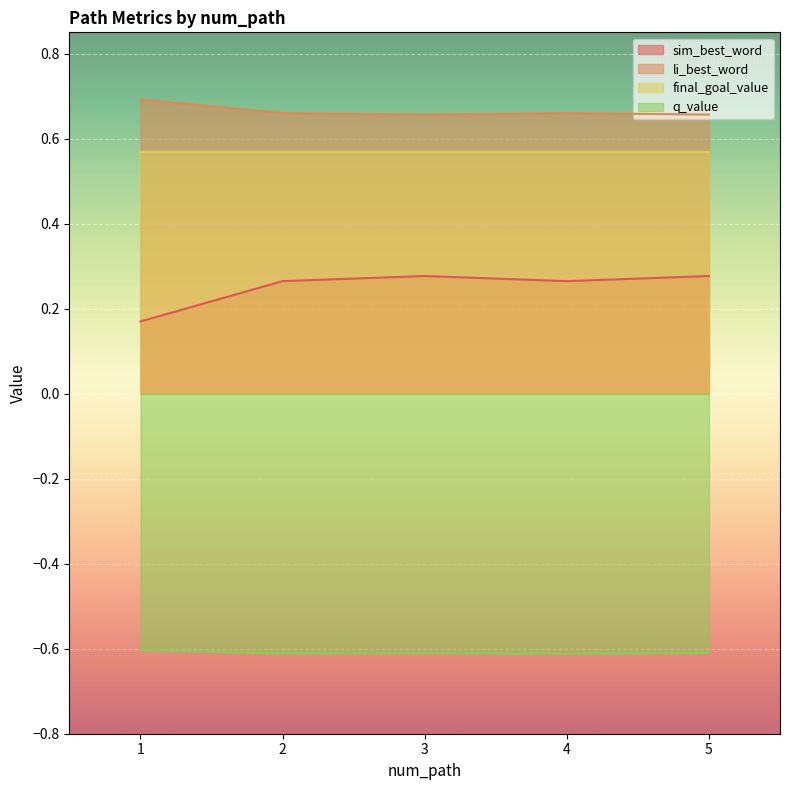

At which category is the sum across all series the highest?

5